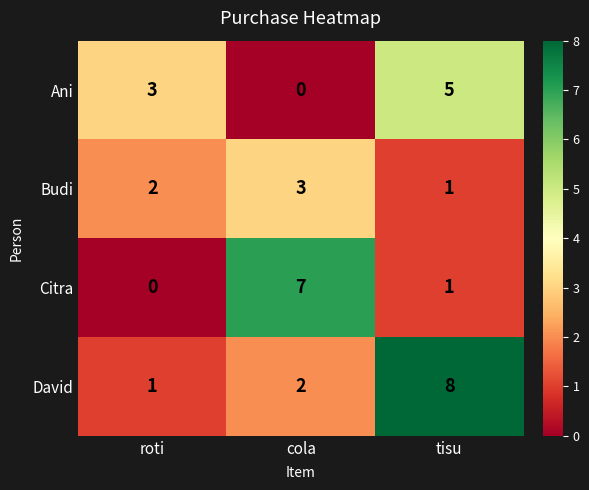

Count the number of data series in this chart.

4